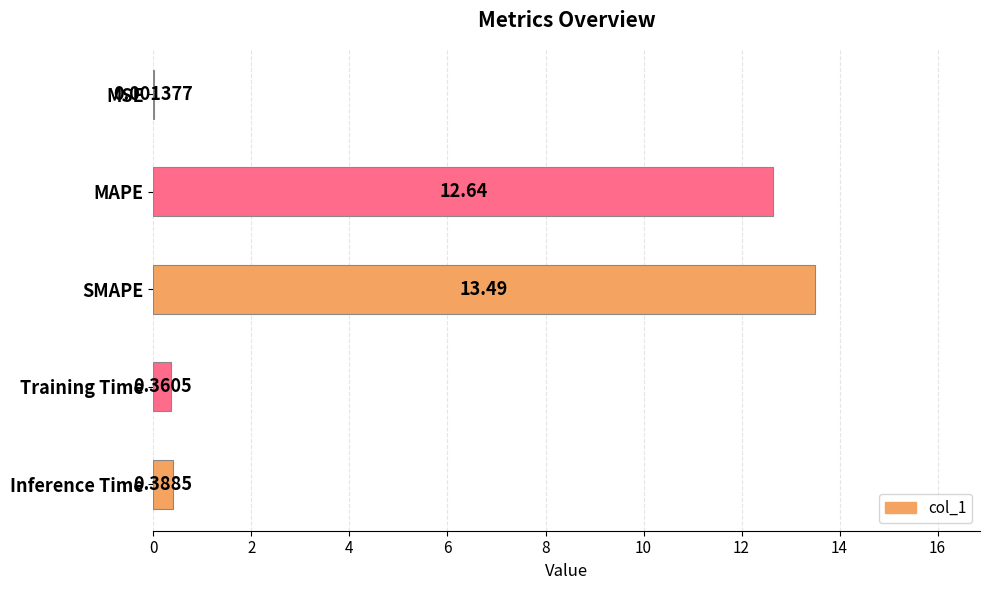

Which label corresponds to the largest value in the chart?

SMAPE